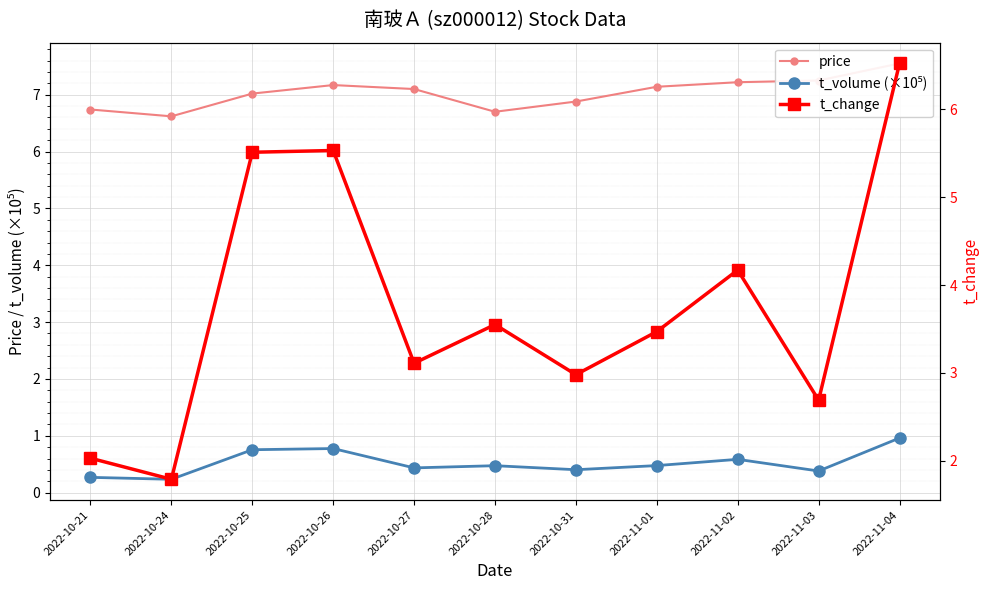

How many interior local valleys does the t_change series have?

4